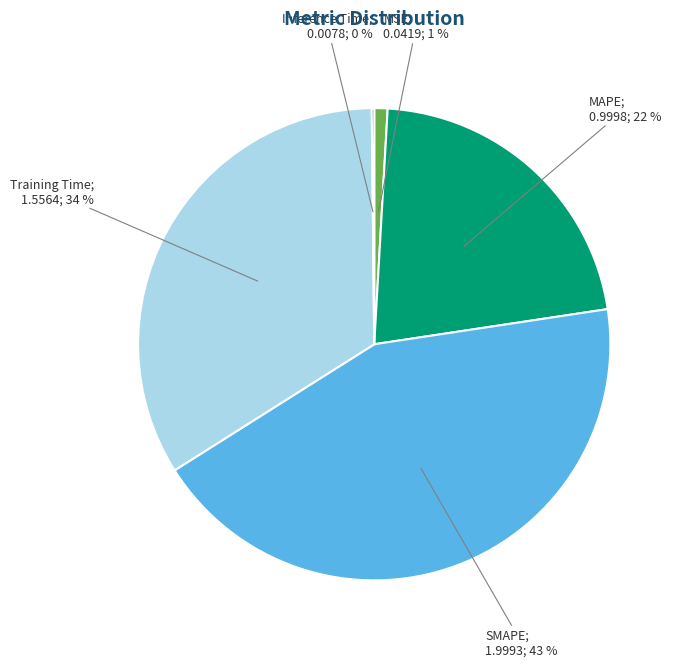

To the nearest percent, what is the difference between the largest and smallest slice percentages?

43%